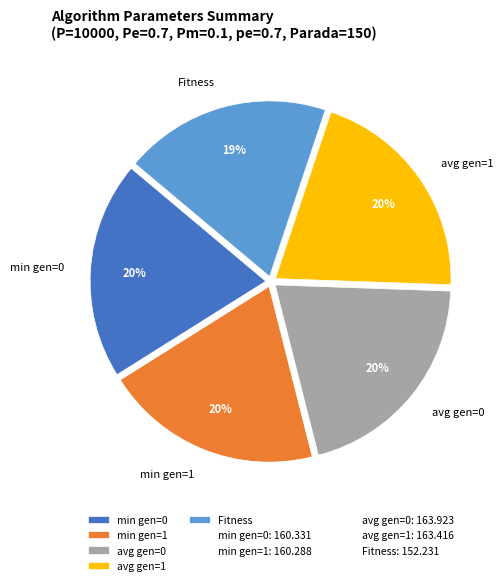

To the nearest percent, what percentage of the pie is min gen=0?

20%